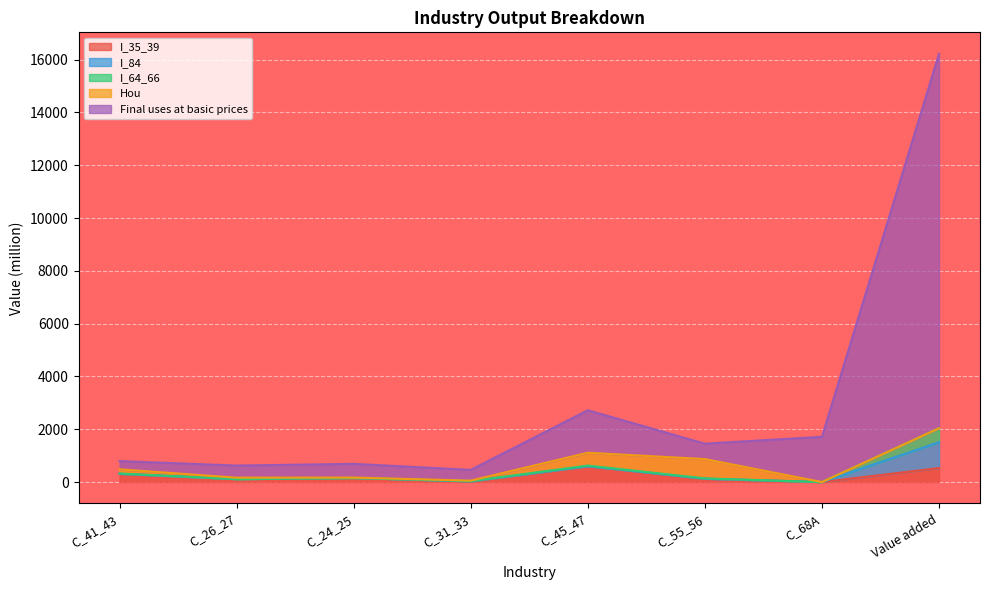

What is the difference between the highest and lowest values at C_26_27?

459.9